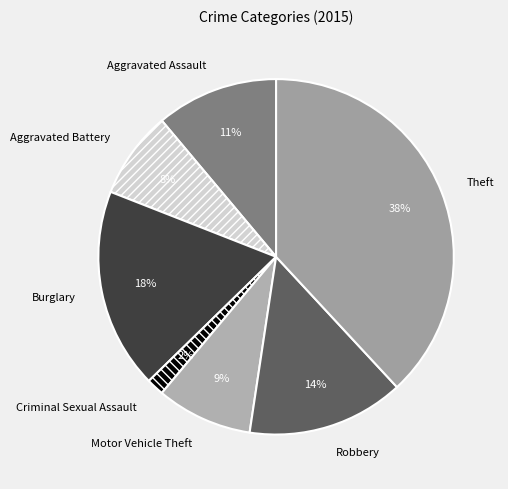

How many segments does this pie chart have?

7